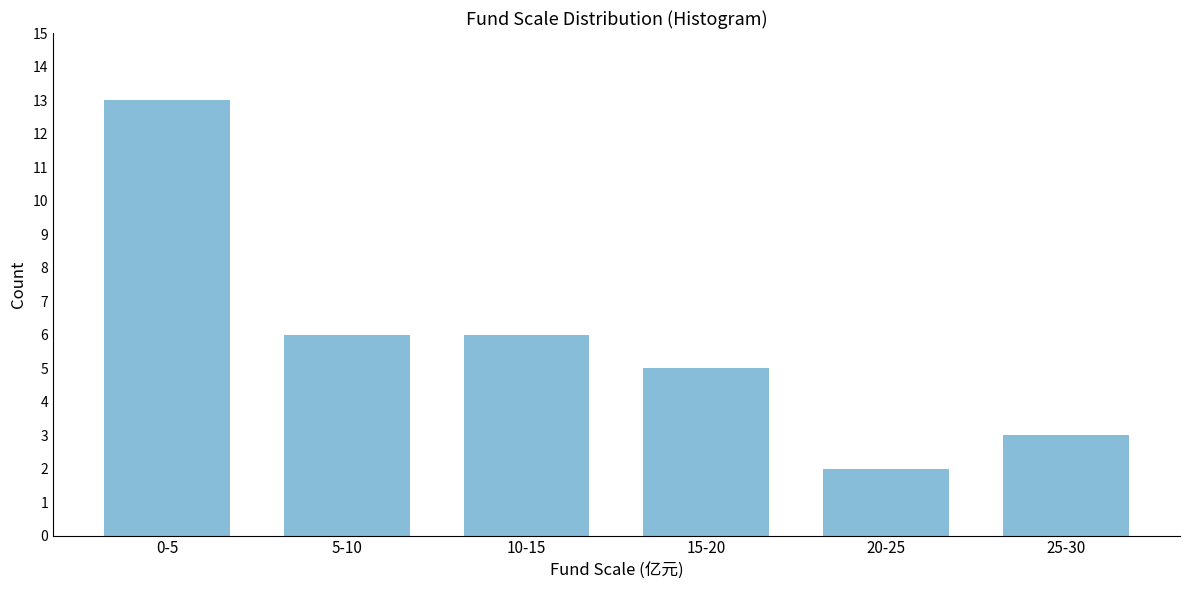

Reading left to right, list all the values displayed in this chart.

13	6	6	5	2	3